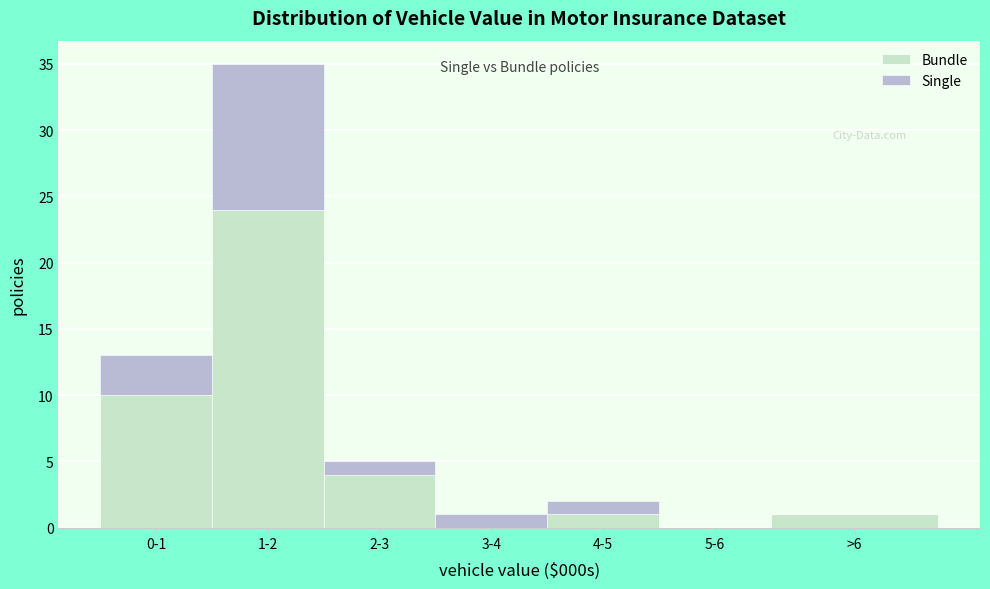

Reading left to right, what are the values for Bundle?

0-1=10	1-2=24	2-3=4	3-4=0	4-5=1	5-6=0	>6=1